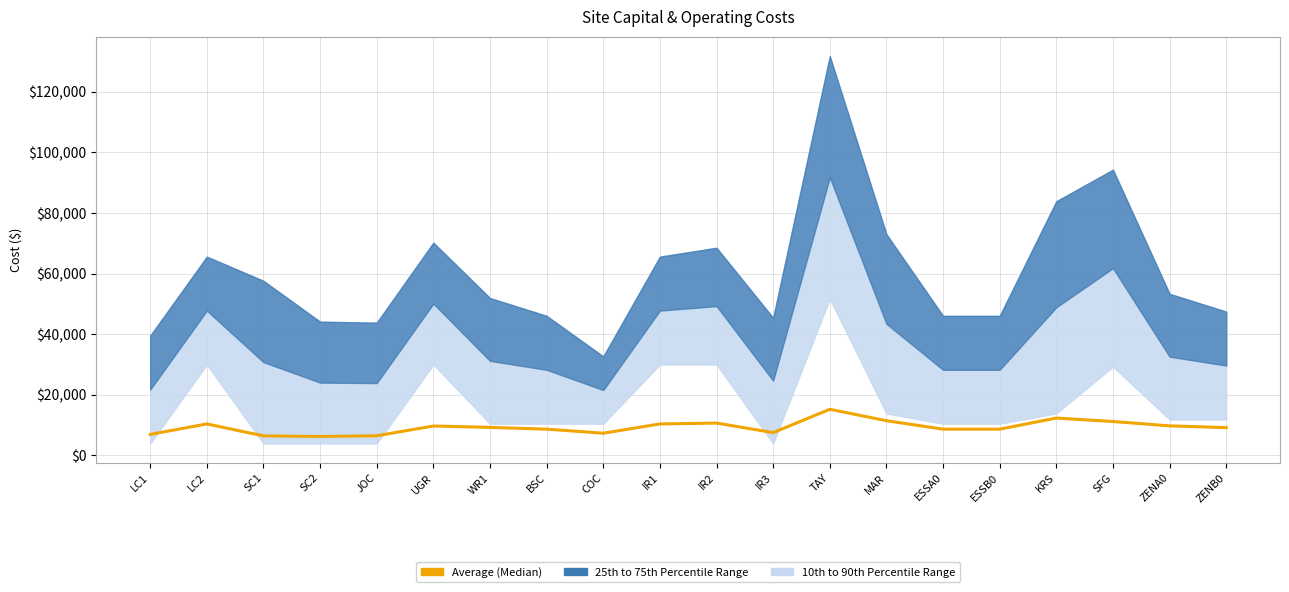

Does the chart display data point markers on the line(s)?

No